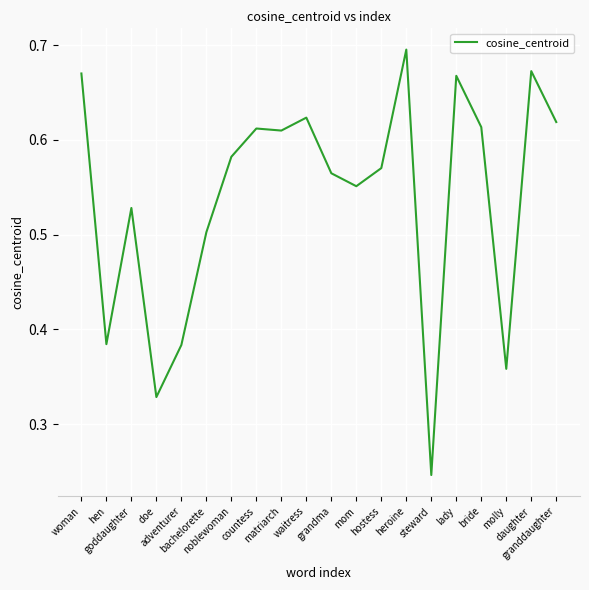

True or false: the data shows 0.6 at hostess.

True